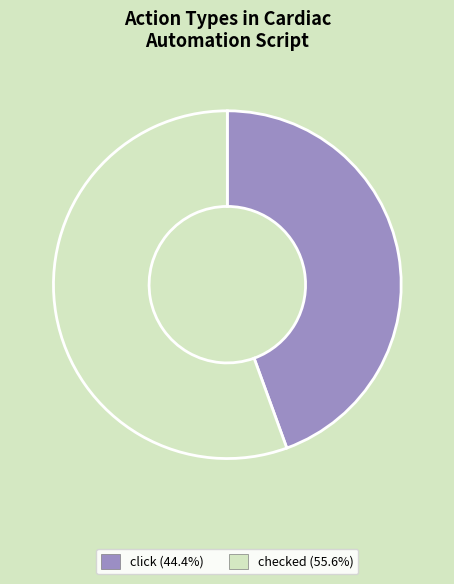

Which has a higher value, click or checked?

checked